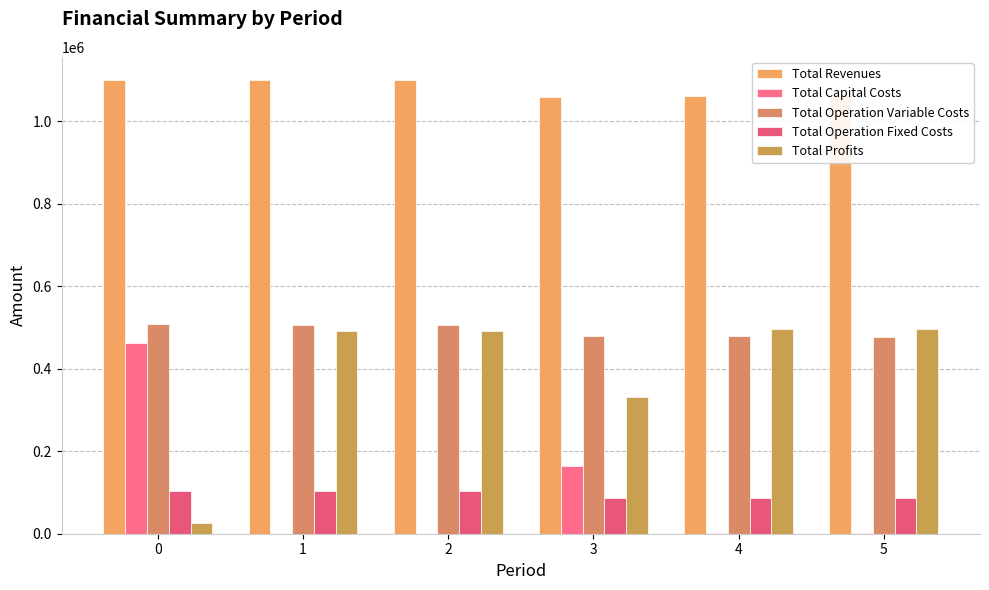

Count the number of categories in the chart.

6